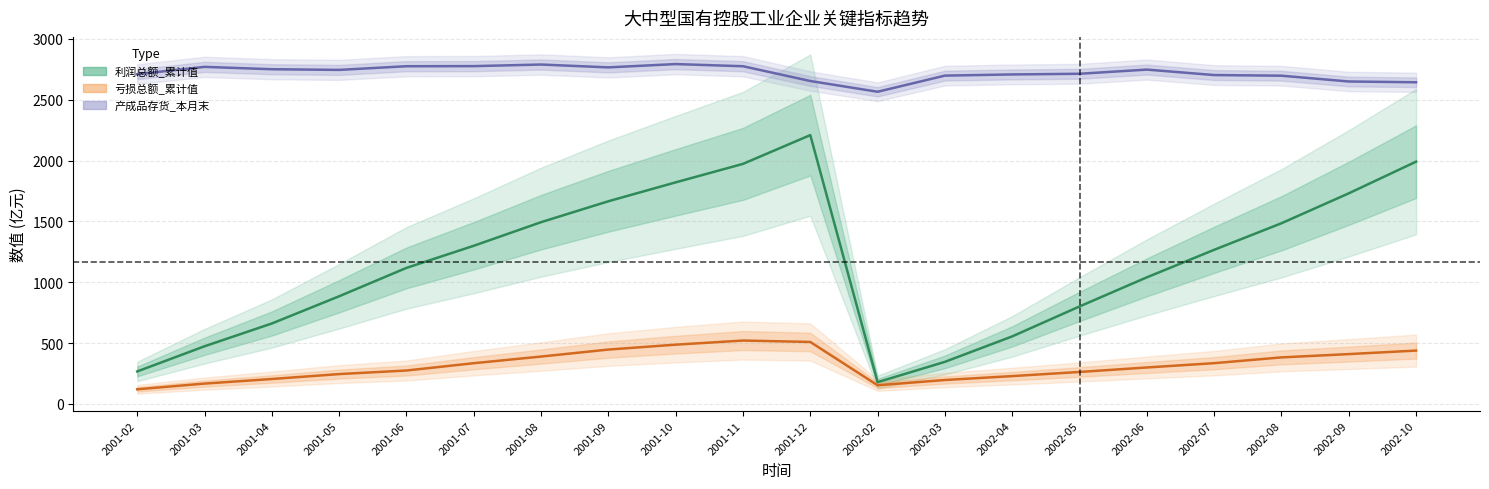

What position from the left is 2001-06?

5